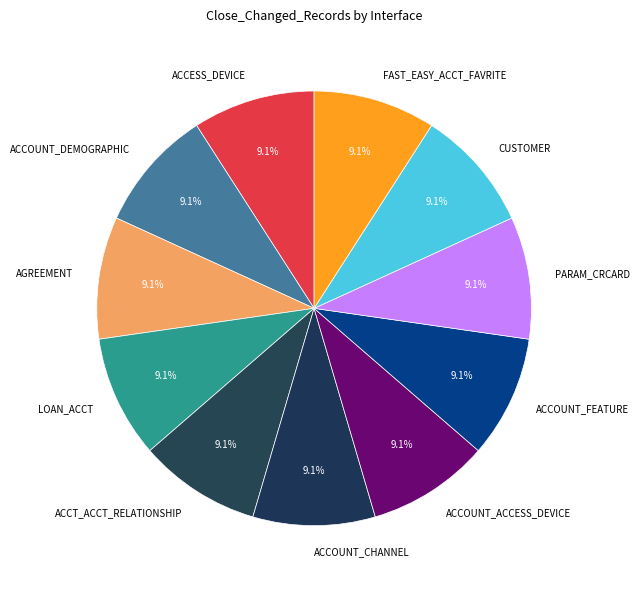

To the nearest percent, what is the difference between the largest and smallest slice percentages?

0%